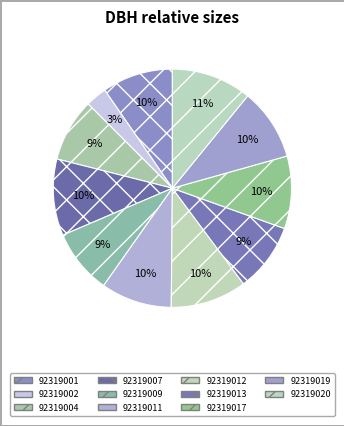

What percentage do 92319001 and 92319009 together represent?

18.4%